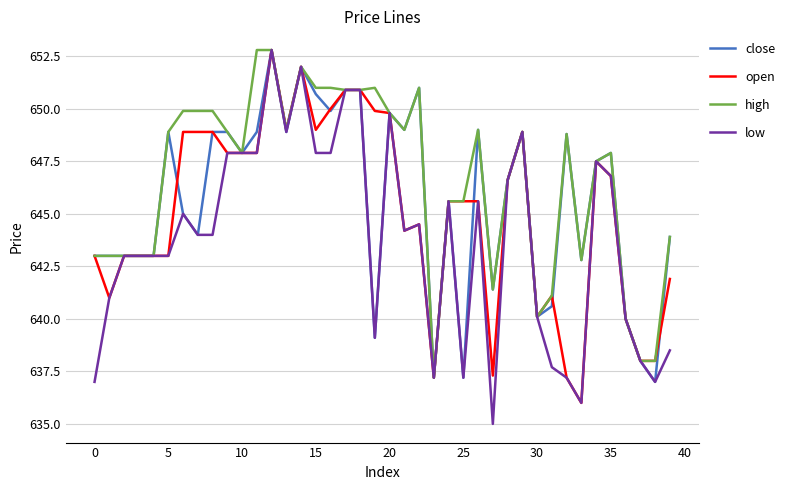

What is the difference between the maximum and minimum values in the low series?

17.8